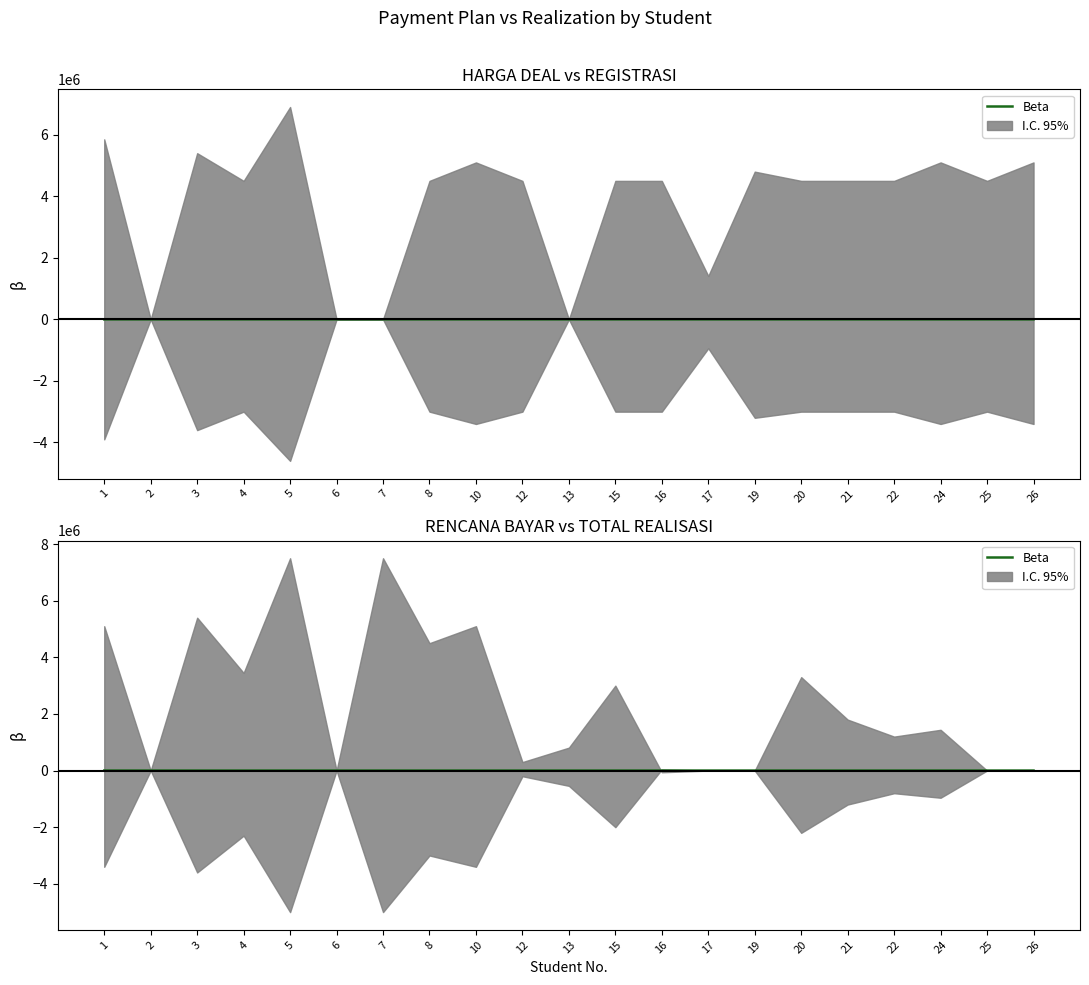

At which category does the data reach its first local valley?

2